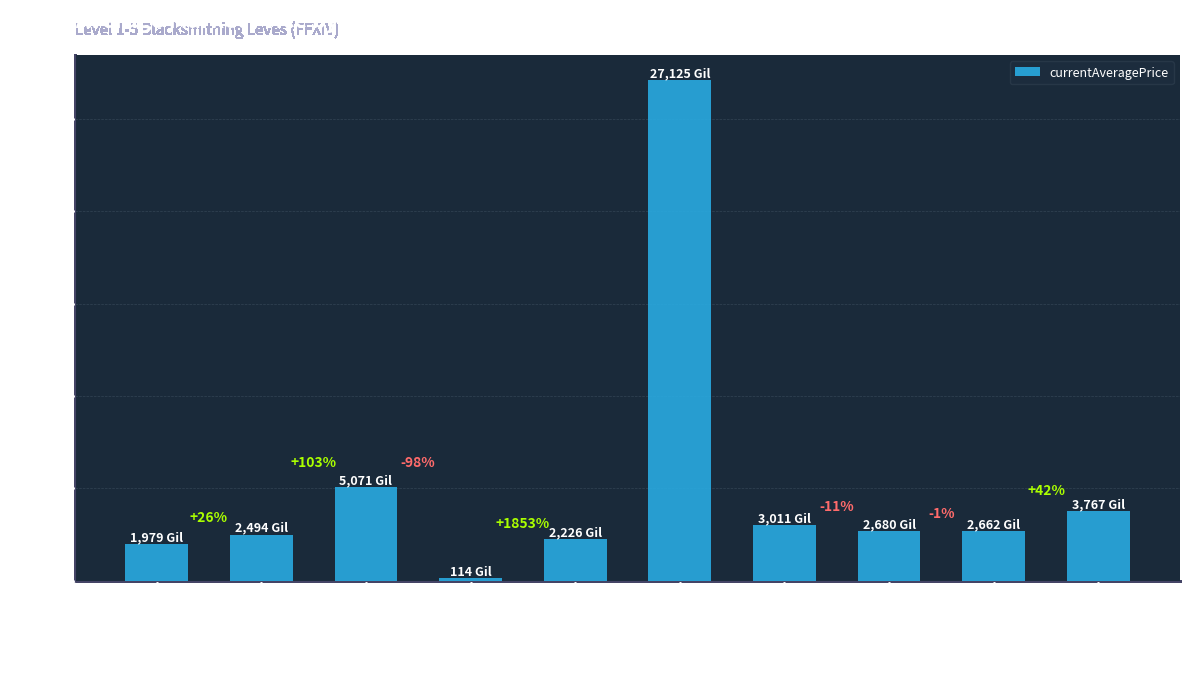

Rank the categories by value from highest to lowest.

Bronze Alembic, Bronze Plate, Bronze Sollerets, Bronze Haubergeon, Bronze Barbut, Bronze Sallet, Bronze Skillet, Bronze Hoplon, Bronze Ingot, Bronze Rivets